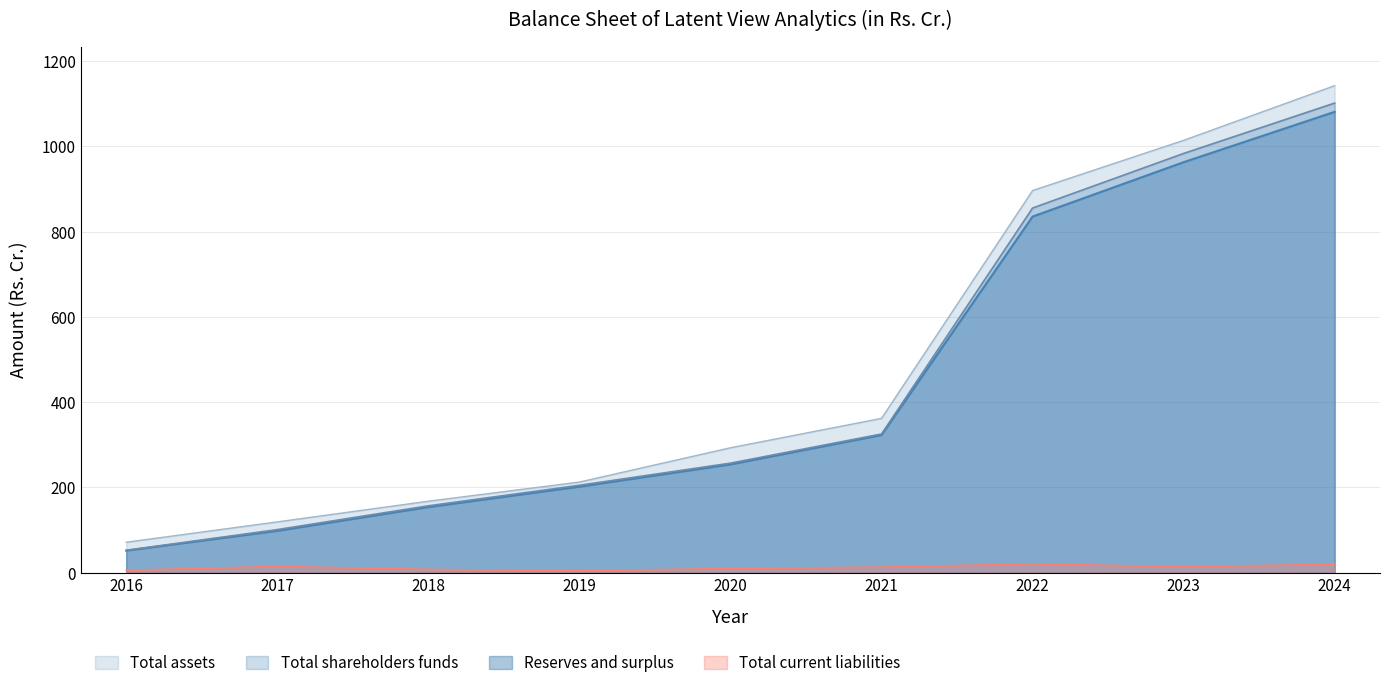

True or false: Reserves and surplus has more than 0 interior local peaks.

False